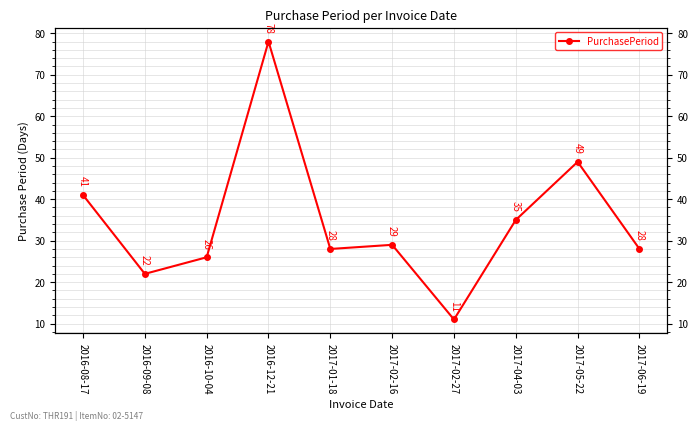

What is the label of the 6th point from the left?

2017-02-16